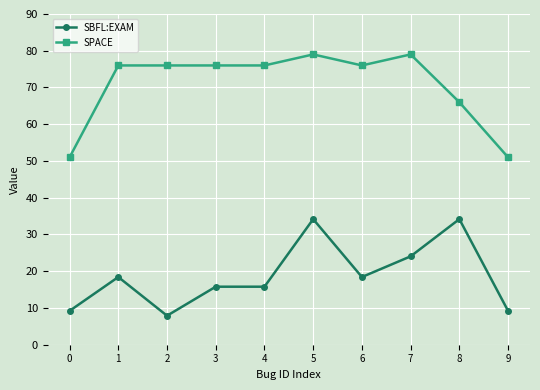

What is the difference between the maximum and second lowest values in the SPACE series?

28.0